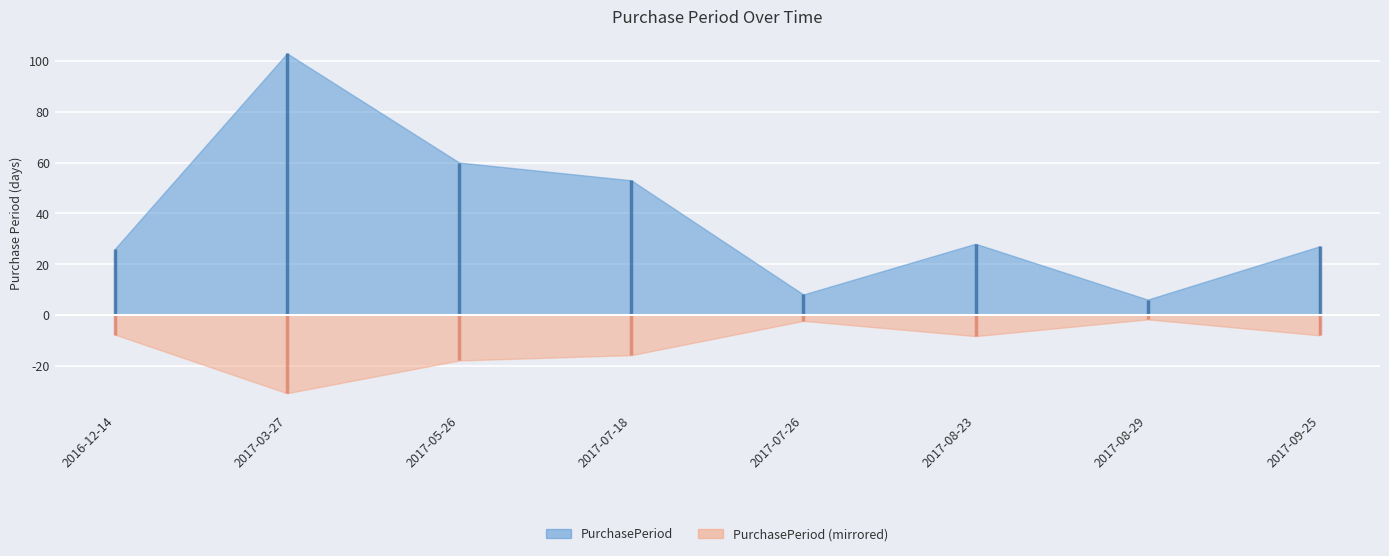

List the labels in order of value, smallest first.

2017-08-29, 2017-07-26, 2016-12-14, 2017-09-25, 2017-08-23, 2017-07-18, 2017-05-26, 2017-03-27